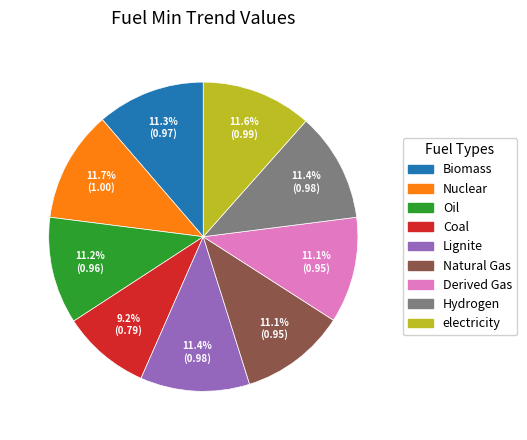

Which category has the smallest portion of the pie?

Coal